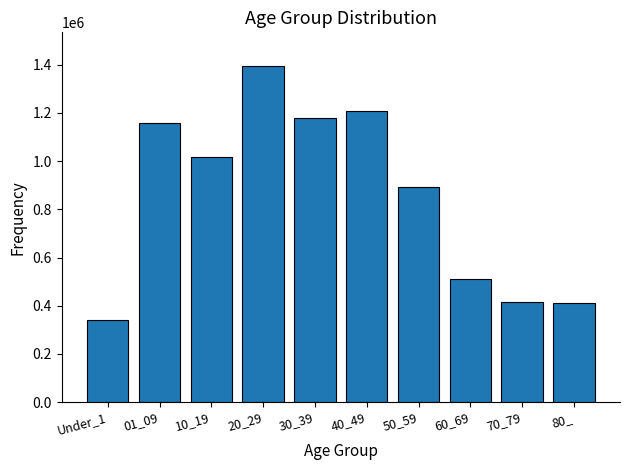

What is the sum of all values?

8525032